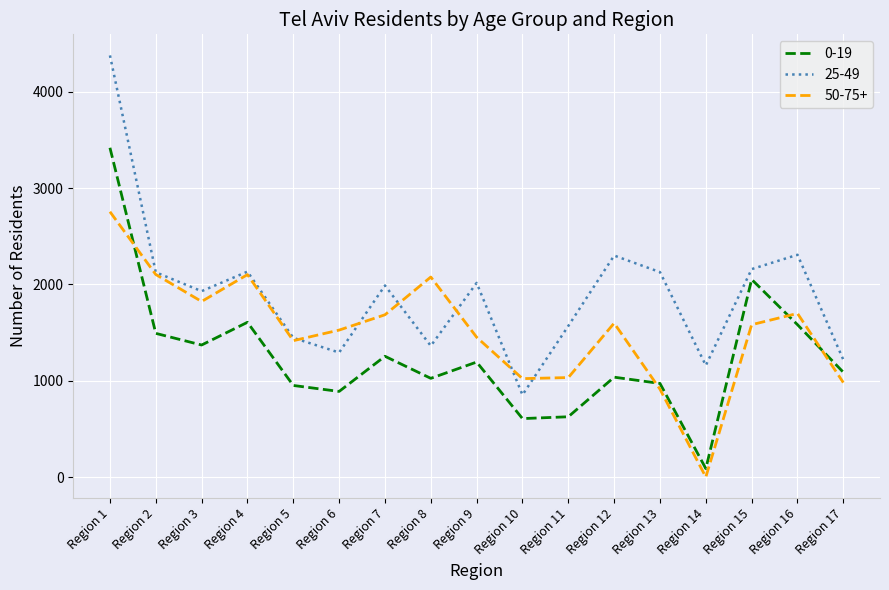

What is the sum of all 50-75+ values?

25766